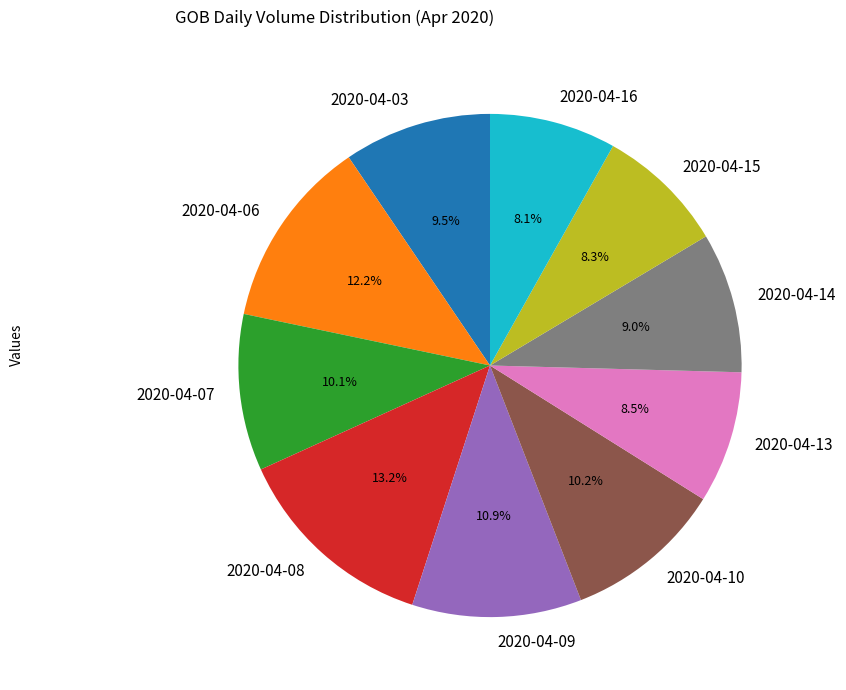

What percentage is the 2020-04-14 slice, to the nearest percent?

9%